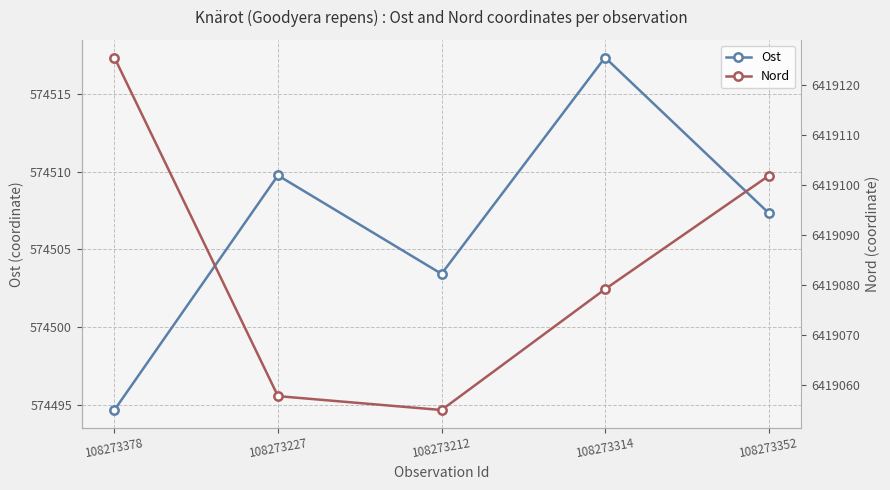

Which category has the lowest value across all series?

108273378